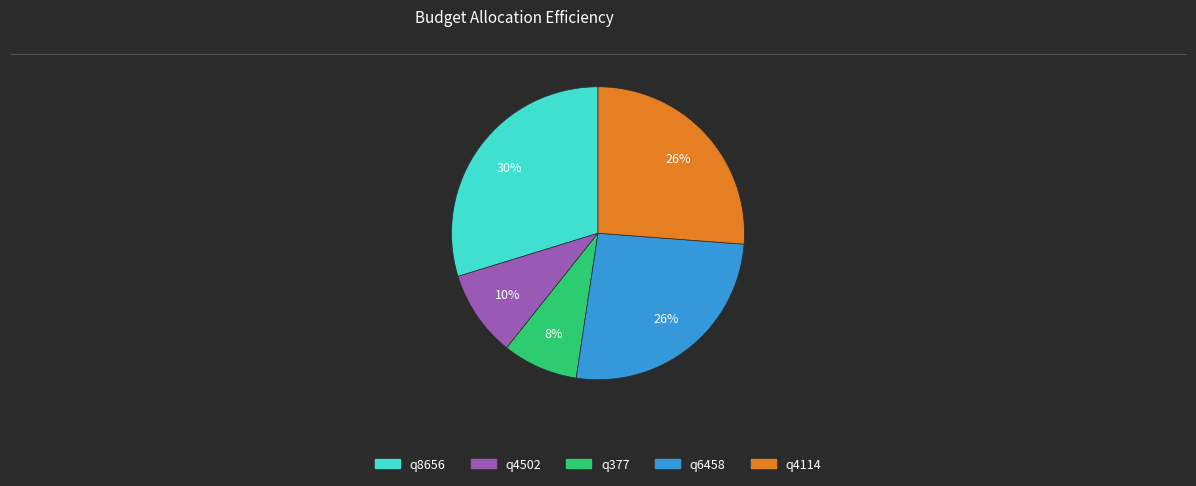

Combined, do q377 and q4502 account for over 50%?

No